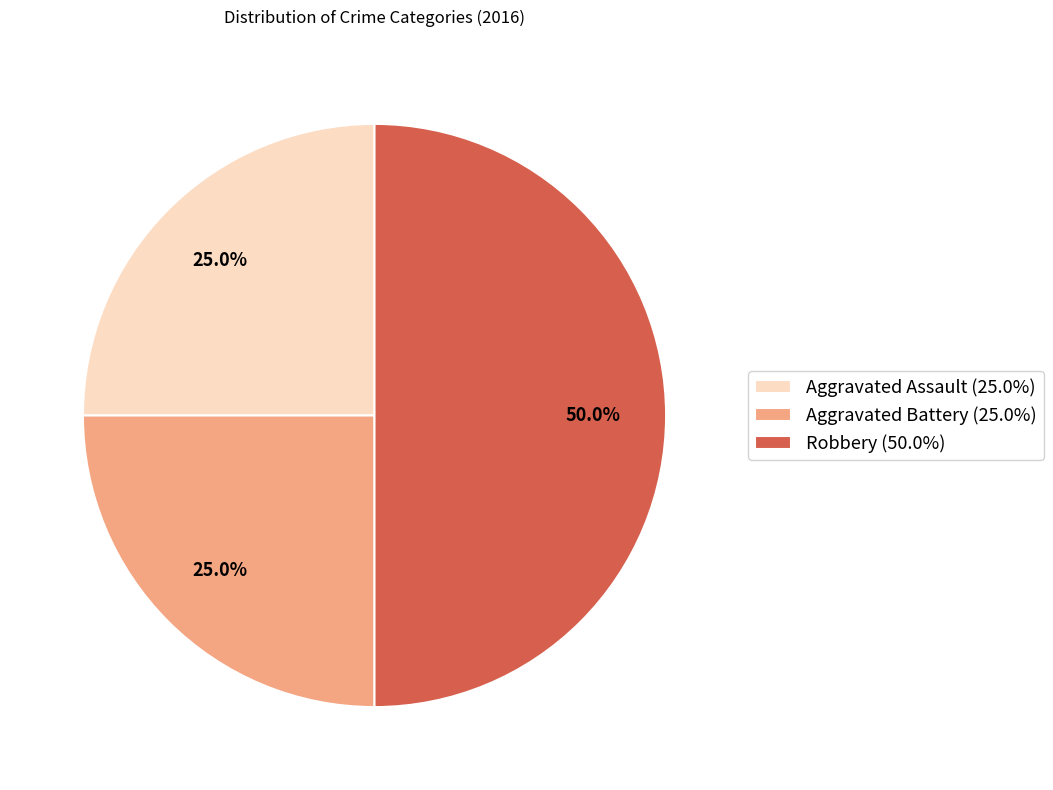

To the nearest percent, what is the difference between the largest and smallest slice percentages?

25%